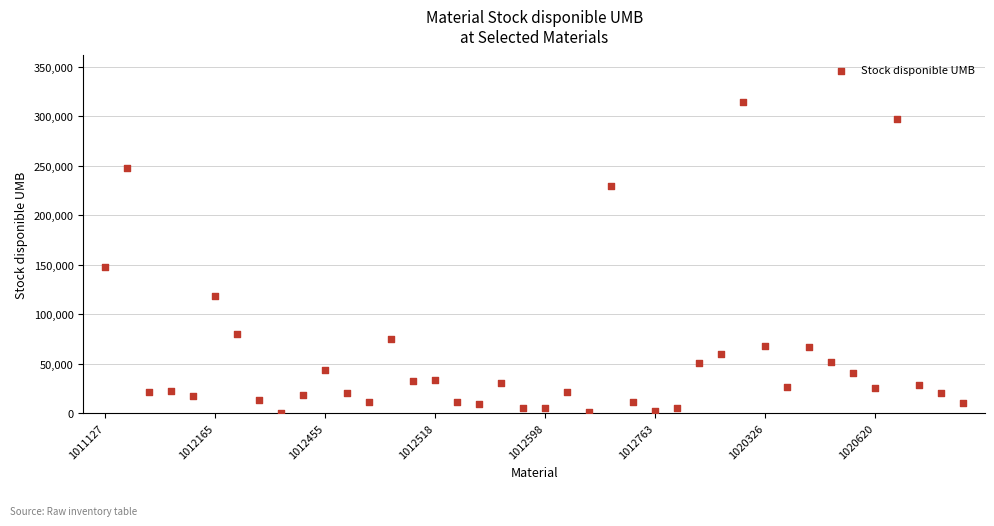

What Y value in the scatter plot is closest to 157129?

147700